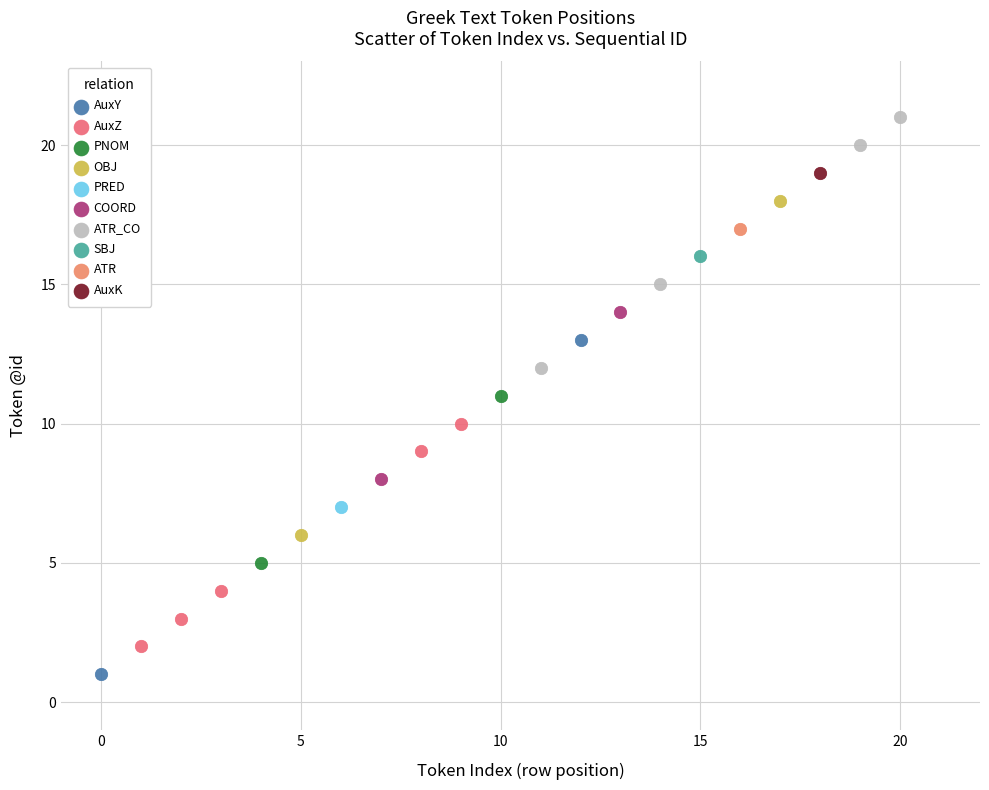

What are all the series names shown in the legend?

AuxY, AuxZ, PNOM, OBJ, PRED, COORD, ATR_CO, SBJ, ATR, AuxK